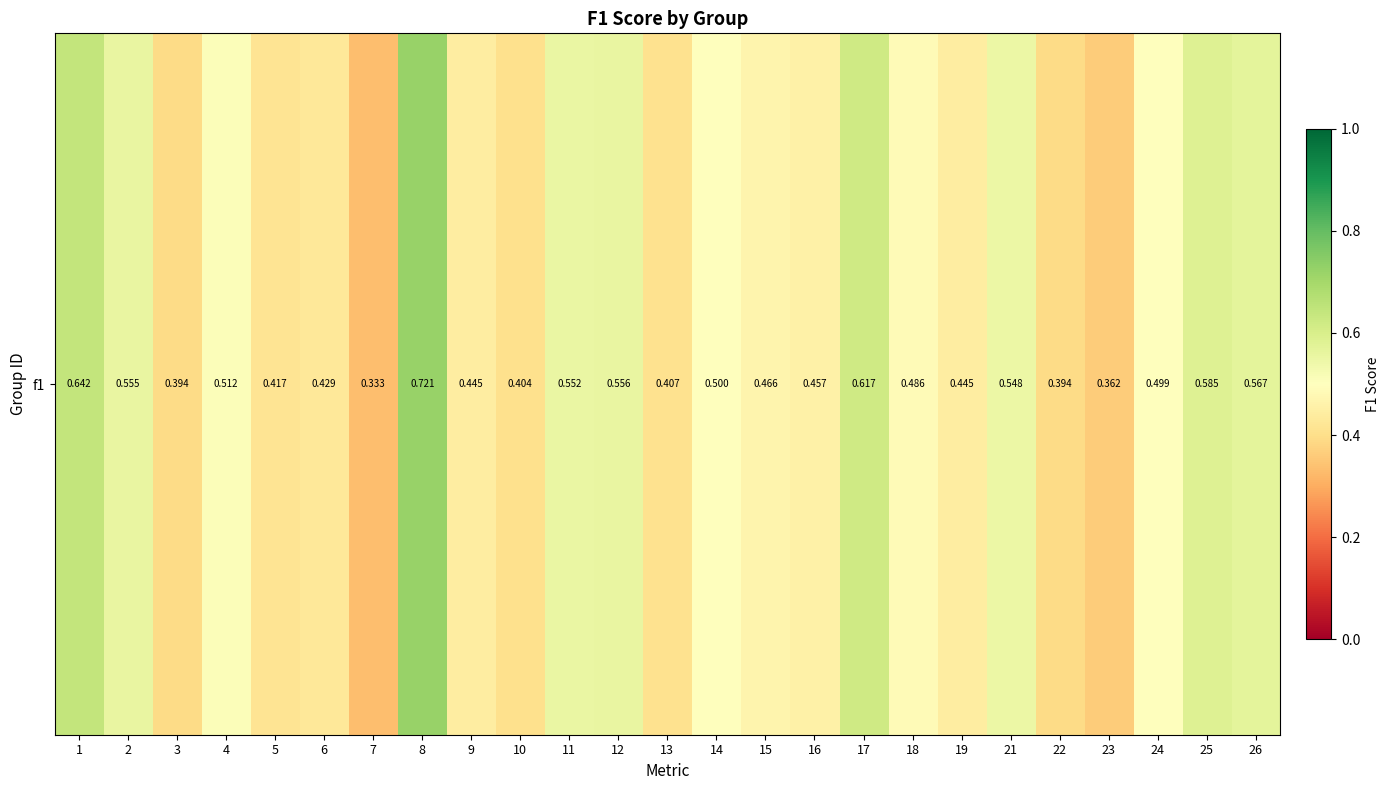

Which has a higher value, 5 or 10?

5